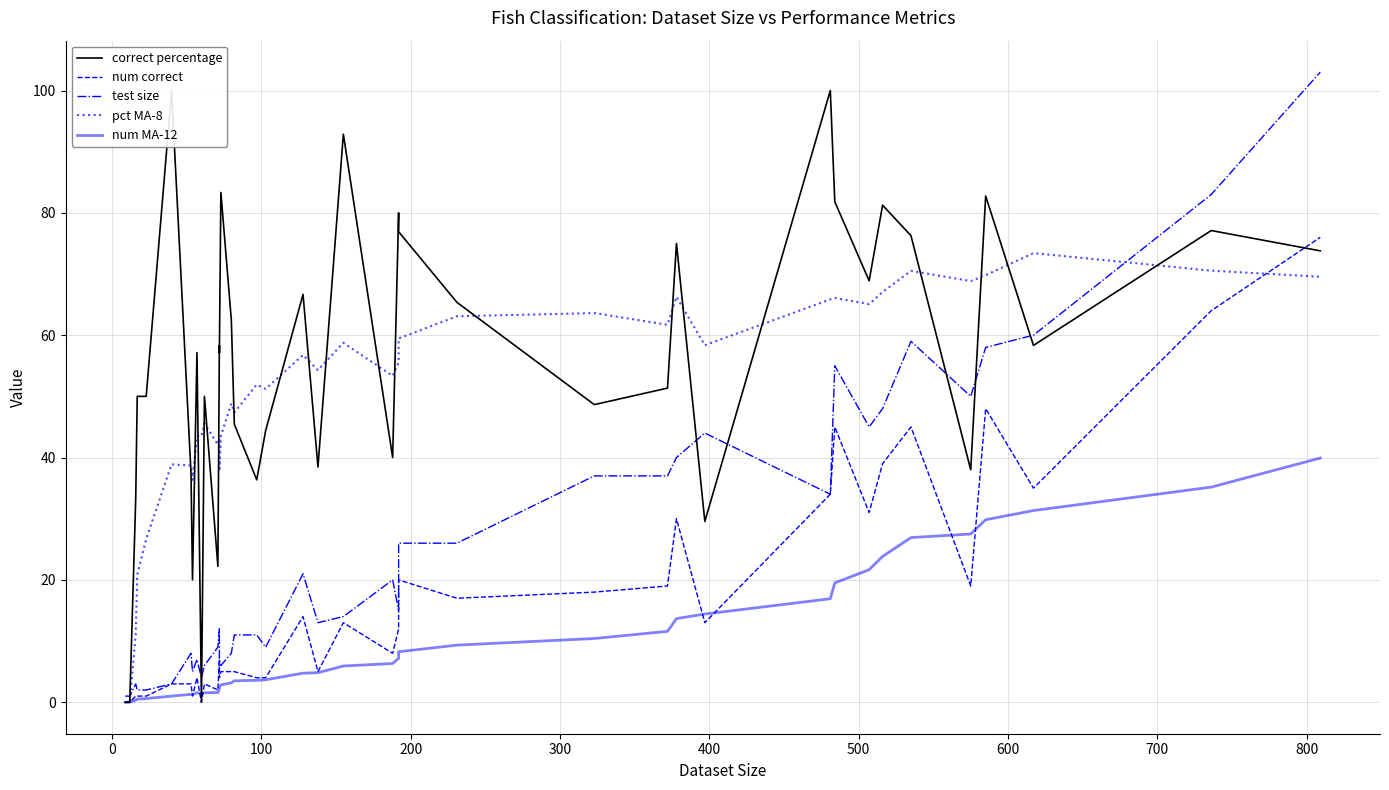

What is the difference between the maximum and minimum values in the num correct series?

76.0